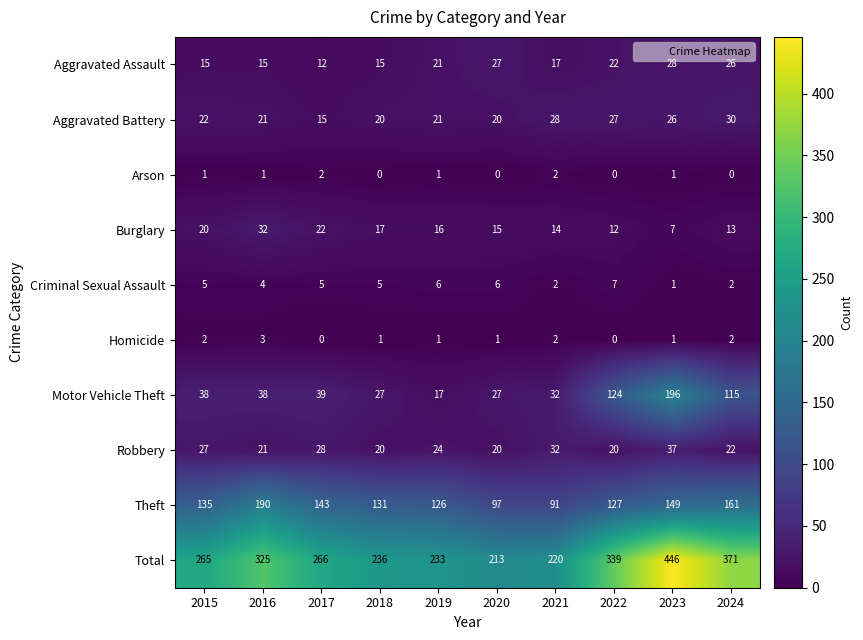

Which label corresponds to the largest value in the chart?

2023